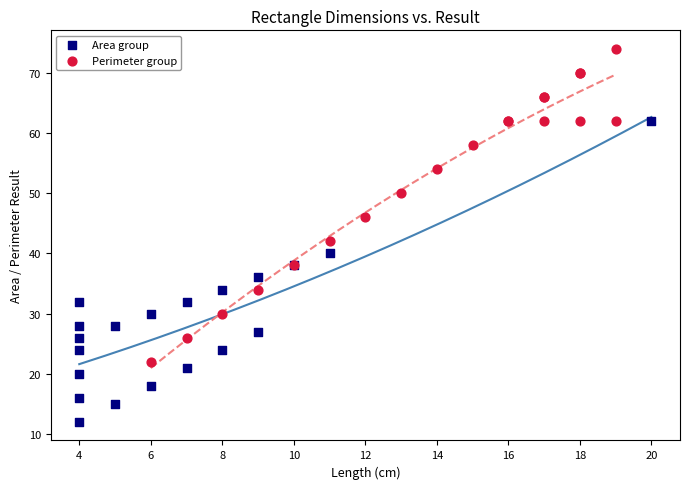

Which series reaches the maximum Y coordinate?

Perimeter group